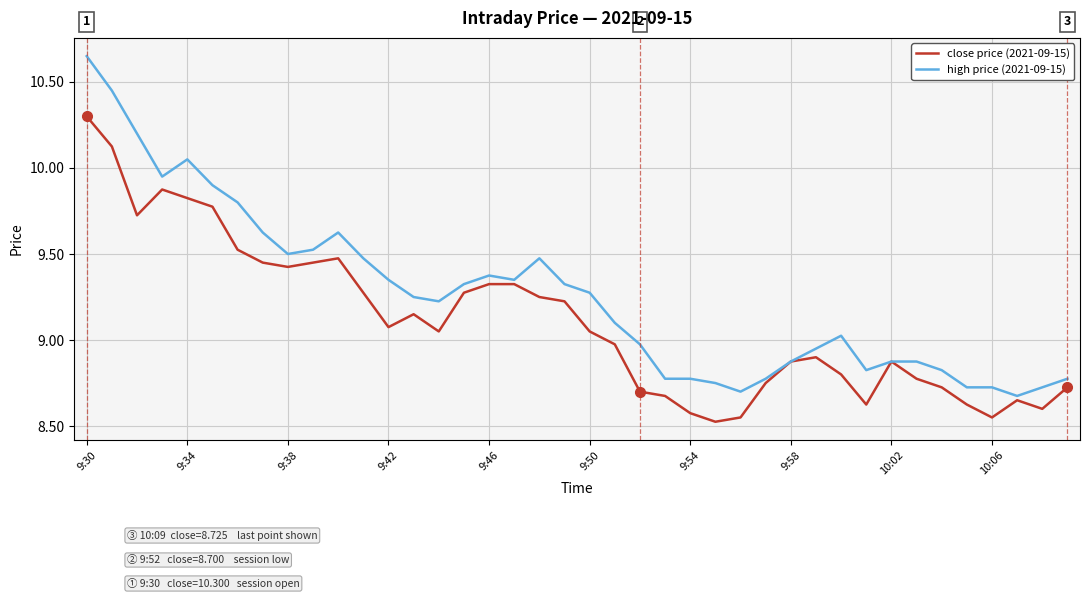

Which series has the largest range (max minus min)?

high price (2021-09-15)